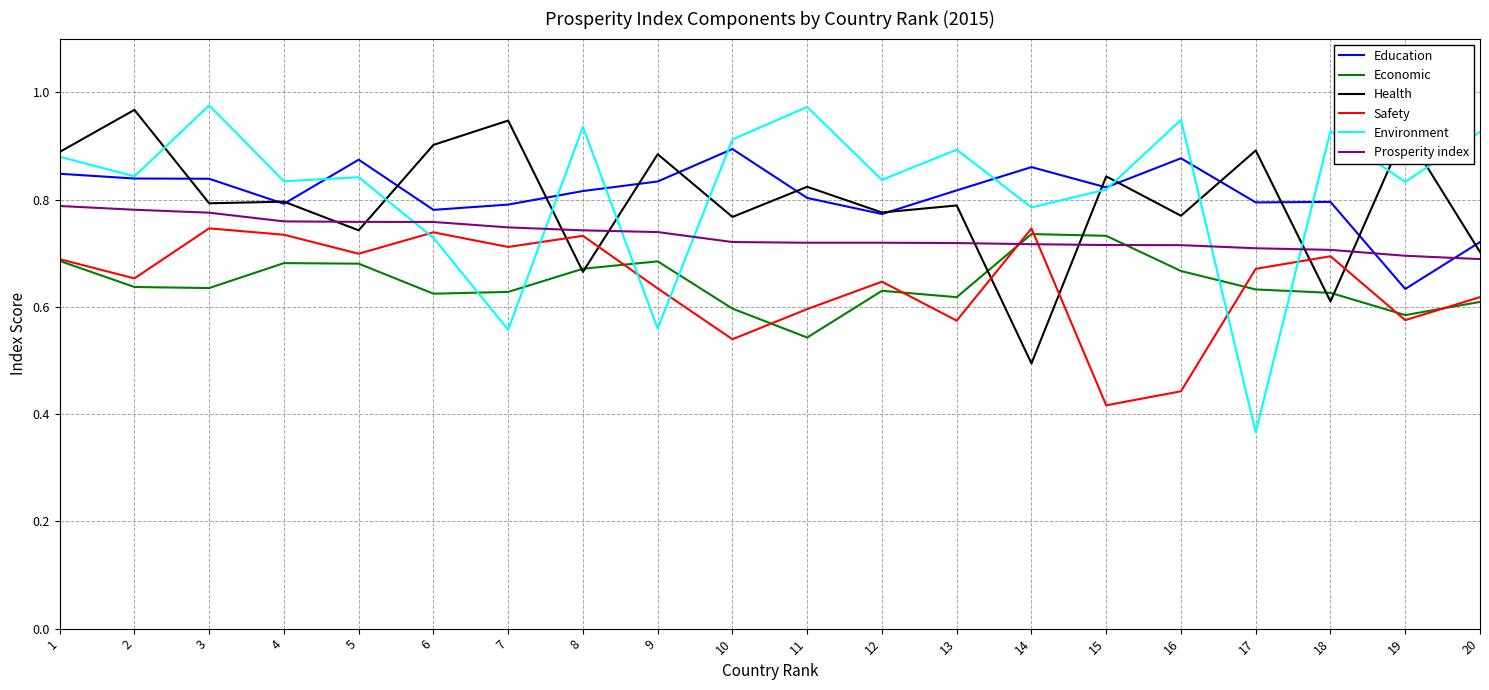

What is the sum of the Prosperity index values at 2 and 20?

1.5